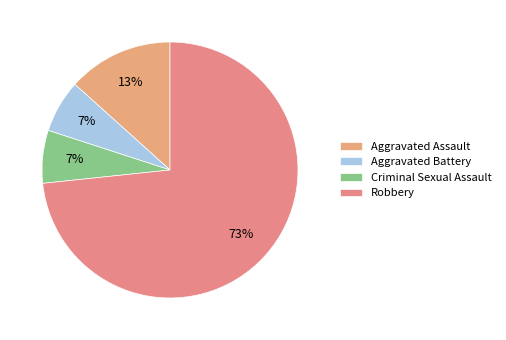

Which slice is the largest?

Robbery